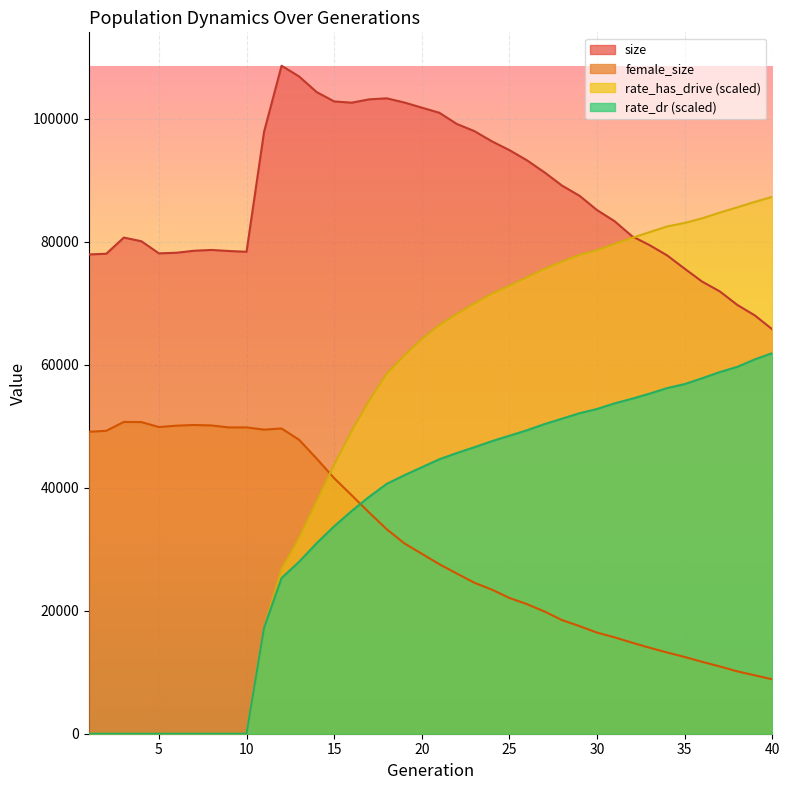

Is it true that female_size equals 15499.1 at 37?

False